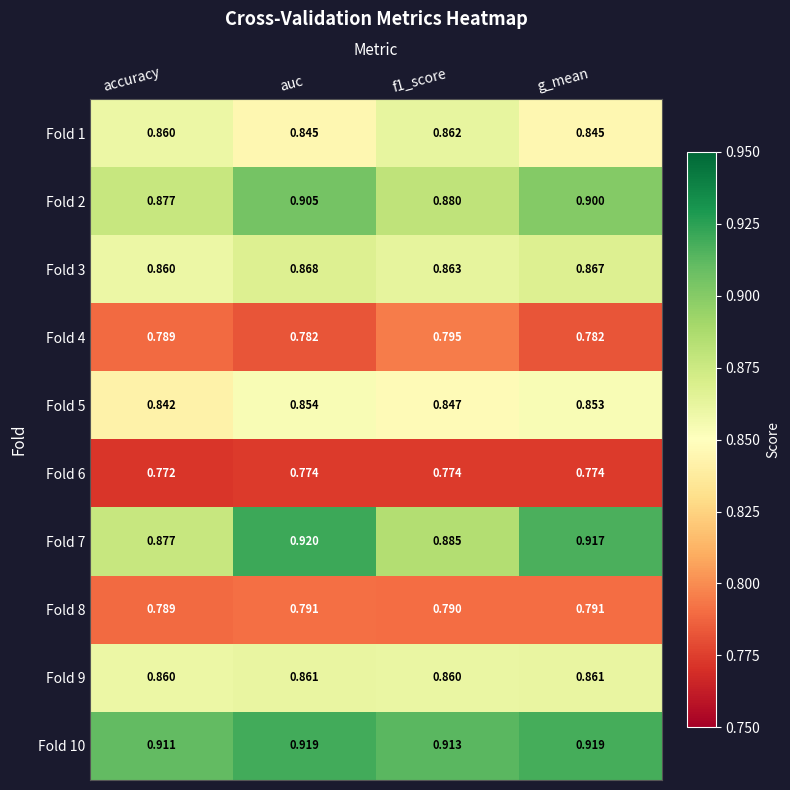

Which category has the lowest value in the Fold 10 series?

accuracy